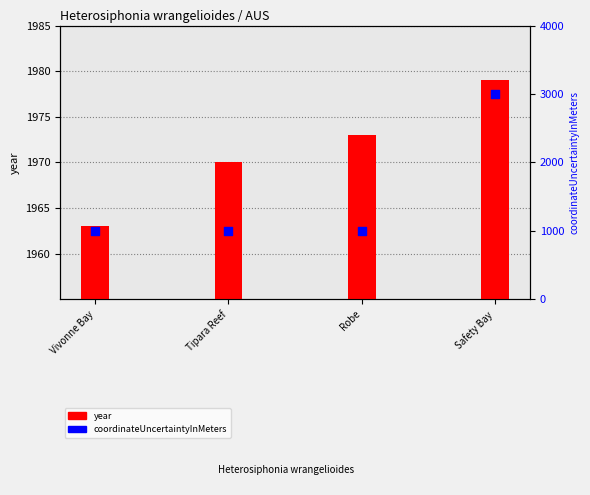

Which series has the largest total across all categories?

year